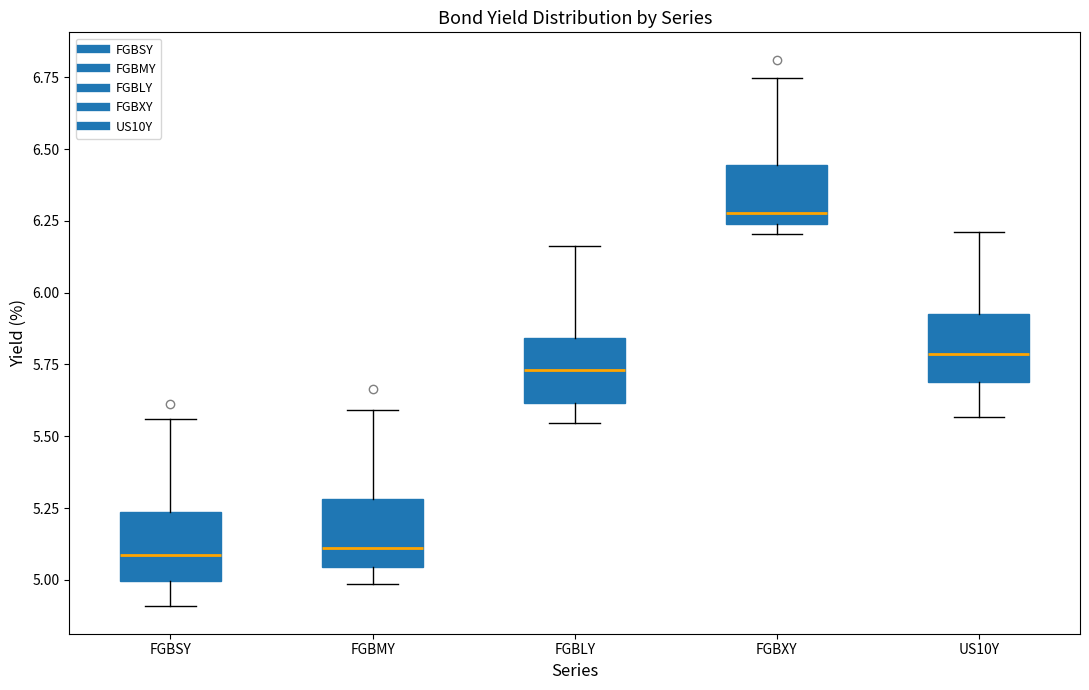

Where does the lower whisker of the box for FGBLY end on the y-axis? The values are not printed on the chart, so give them approximately, as read against the axis.

5.55